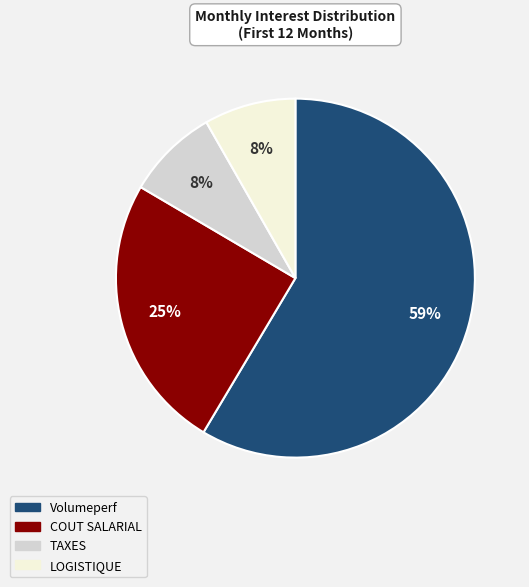

Does any single category account for the majority?

Yes